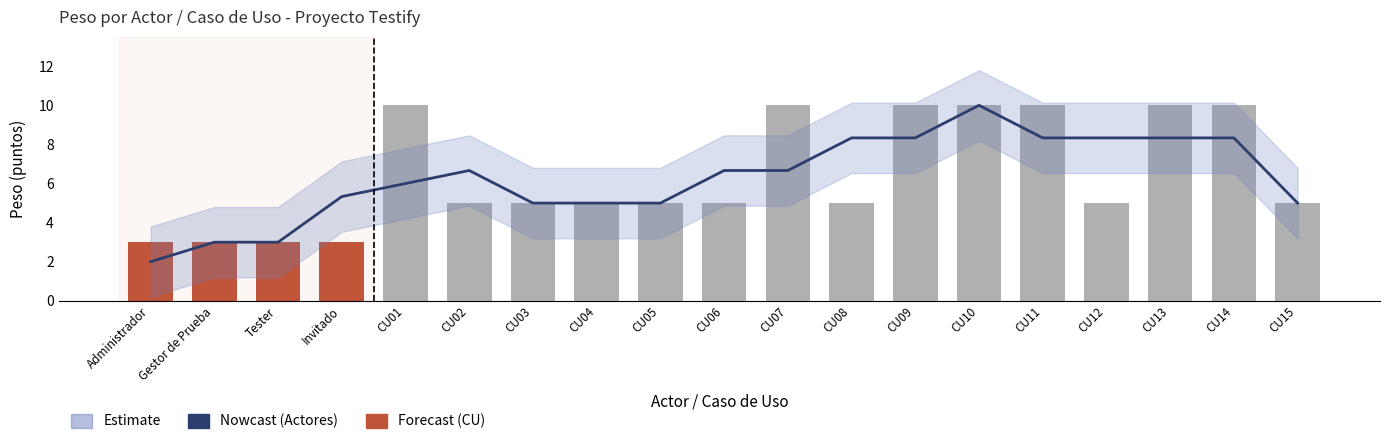

What is the value of the Estimate bar at the 6th from the left?

6.7